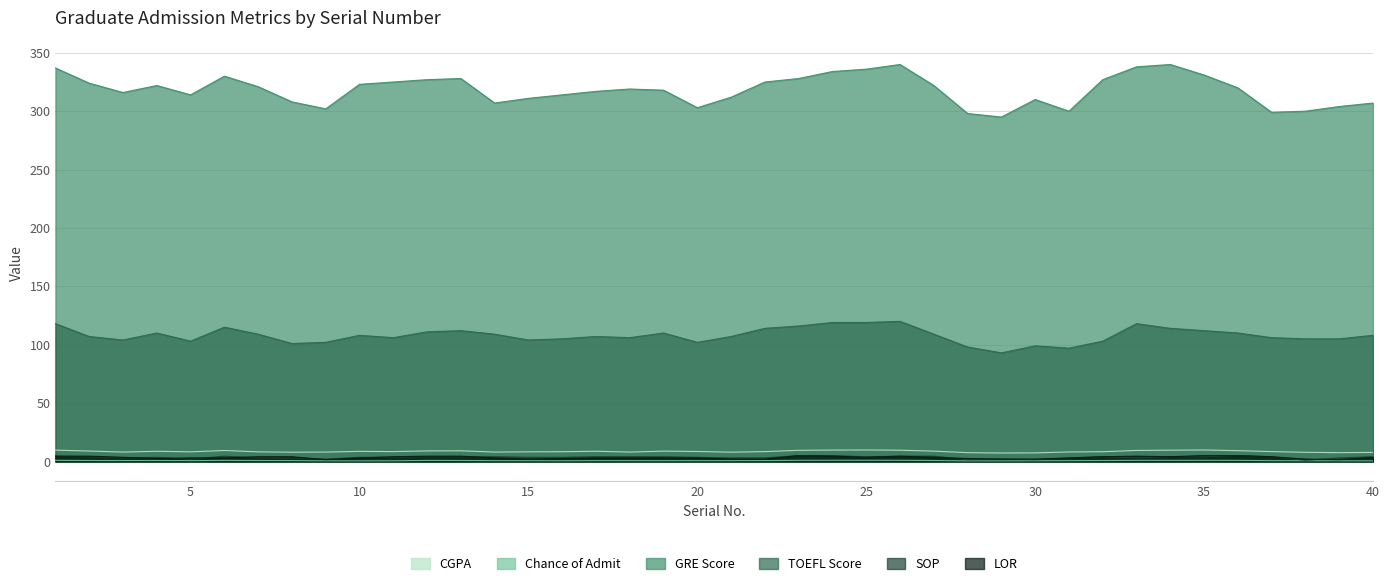

Reading right to left, transcribe all the data shown in this chart.

CGPA: 40=7.7	39=7.5	38=7.8	37=8.4	36=9.2	35=9.8	34=9.6	33=9.4	32=8.3	31=8.1	30=7.3	29=7.2	28=7.5	27=8.8	26=9.6	25=9.8	24=9.7	23=9.5	22=8.4	21=7.9	20=8.5	19=8.8	18=8.0	17=8.7	16=8.3	15=8.2	14=8.0	13=9.1	12=9.0	11=8.4	10=8.6	9=8.0	8=7.9	7=8.2	6=9.3	5=8.2	4=8.7	3=8.0	2=8.9	1=9.7
Chance of Admit: 40=0.5	39=0.5	38=0.6	37=0.6	36=0.9	35=0.9	34=0.9	33=0.9	32=0.7	31=0.7	30=0.5	29=0.5	28=0.4	27=0.8	26=0.9	25=1.0	24=0.9	23=0.9	22=0.7	21=0.6	20=0.6	19=0.6	18=0.7	17=0.7	16=0.5	15=0.6	14=0.6	13=0.8	12=0.8	11=0.5	10=0.5	9=0.5	8=0.7	7=0.8	6=0.9	5=0.7	4=0.8	3=0.7	2=0.8	1=0.9
GRE Score: 40=307.0	39=304.0	38=300.0	37=299.0	36=320.0	35=331.0	34=340.0	33=338.0	32=327.0	31=300.0	30=310.0	29=295.0	28=298.0	27=322.0	26=340.0	25=336.0	24=334.0	23=328.0	22=325.0	21=312.0	20=303.0	19=318.0	18=319.0	17=317.0	16=314.0	15=311.0	14=307.0	13=328.0	12=327.0	11=325.0	10=323.0	9=302.0	8=308.0	7=321.0	6=330.0	5=314.0	4=322.0	3=316.0	2=324.0	1=337.0
TOEFL Score: 40=108.0	39=105.0	38=105.0	37=106.0	36=110.0	35=112.0	34=114.0	33=118.0	32=103.0	31=97.0	30=99.0	29=93.0	28=98.0	27=109.0	26=120.0	25=119.0	24=119.0	23=116.0	22=114.0	21=107.0	20=102.0	19=110.0	18=106.0	17=107.0	16=105.0	15=104.0	14=109.0	13=112.0	12=111.0	11=106.0	10=108.0	9=102.0	8=101.0	7=109.0	6=115.0	5=103.0	4=110.0	3=104.0	2=107.0	1=118.0
SOP: 40=4.0	39=3.0	38=1.0	37=4.0	36=5.0	35=4.0	34=4.0	33=3.0	32=4.0	31=3.0	30=1.5	29=2.0	28=1.5	27=4.5	26=4.5	25=4.0	24=5.0	23=5.0	22=3.0	21=3.0	20=3.5	19=4.0	18=4.0	17=4.0	16=3.5	15=3.5	14=4.0	13=4.0	12=4.0	11=3.5	10=3.5	9=2.0	8=3.0	7=3.0	6=4.5	5=2.0	4=3.5	3=3.0	2=4.0	1=4.5
LOR: 40=3.5	39=1.5	38=2.0	37=4.0	36=5.0	35=5.0	34=4.0	33=4.5	32=4.0	31=3.0	30=2.0	29=2.0	28=2.5	27=3.5	26=4.5	25=3.5	24=4.5	23=5.0	22=2.0	21=2.0	20=3.0	19=3.0	18=3.0	17=3.0	16=2.5	15=2.0	14=3.0	13=4.5	12=4.5	11=4.0	10=3.0	9=1.5	8=4.0	7=4.0	6=3.0	5=3.0	4=2.5	3=3.5	2=4.5	1=4.5